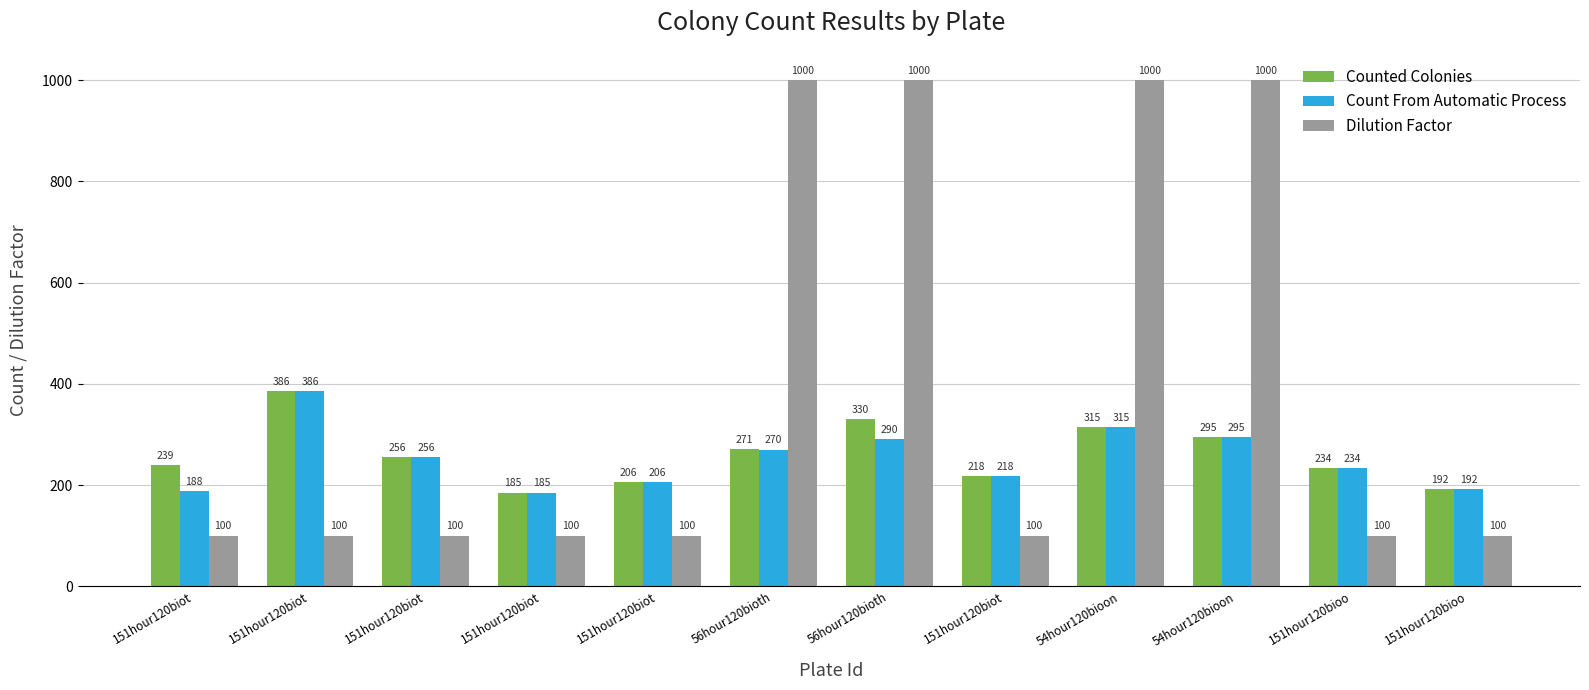

How many groups of bars are there?

12